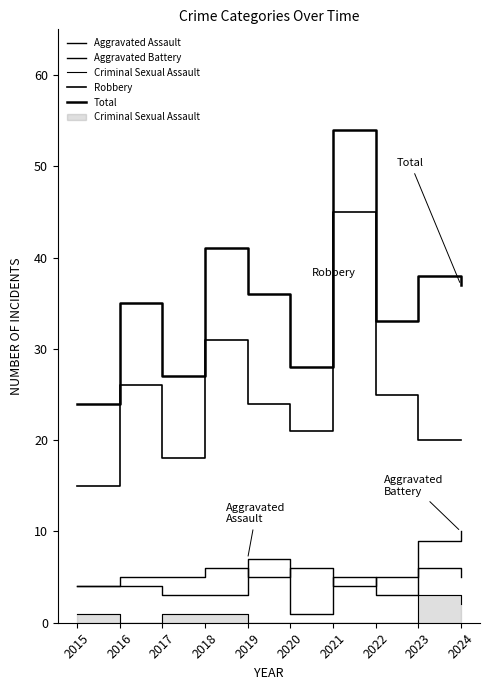

Rank the series at 2019 from highest to lowest value.

Total, Robbery, Aggravated Assault, Aggravated Battery, Criminal Sexual Assault